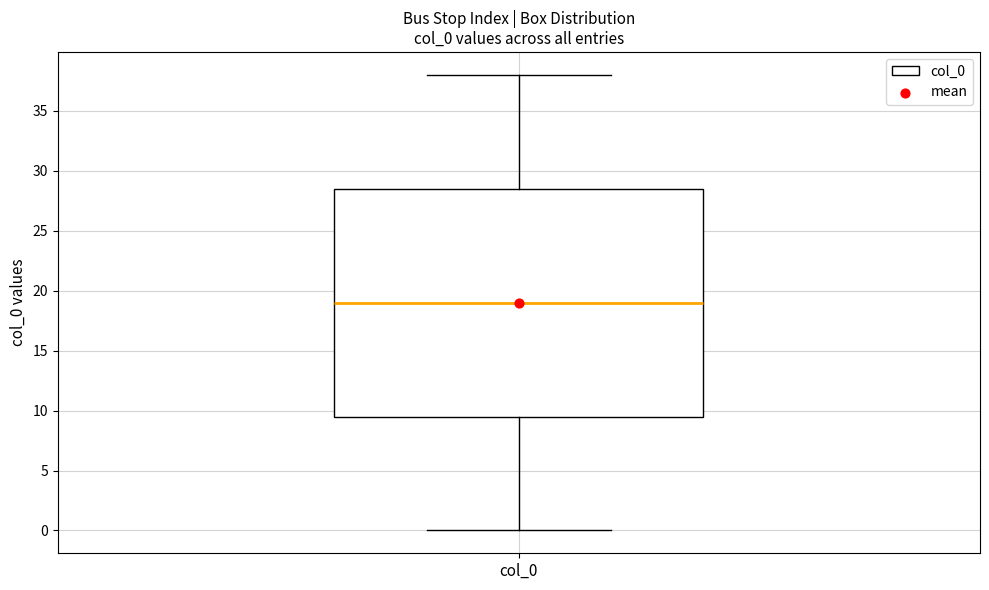

Where is the lower edge of the box for col_0 on the y-axis? The values are not printed on the chart, so give them approximately, as read against the axis.

9.5